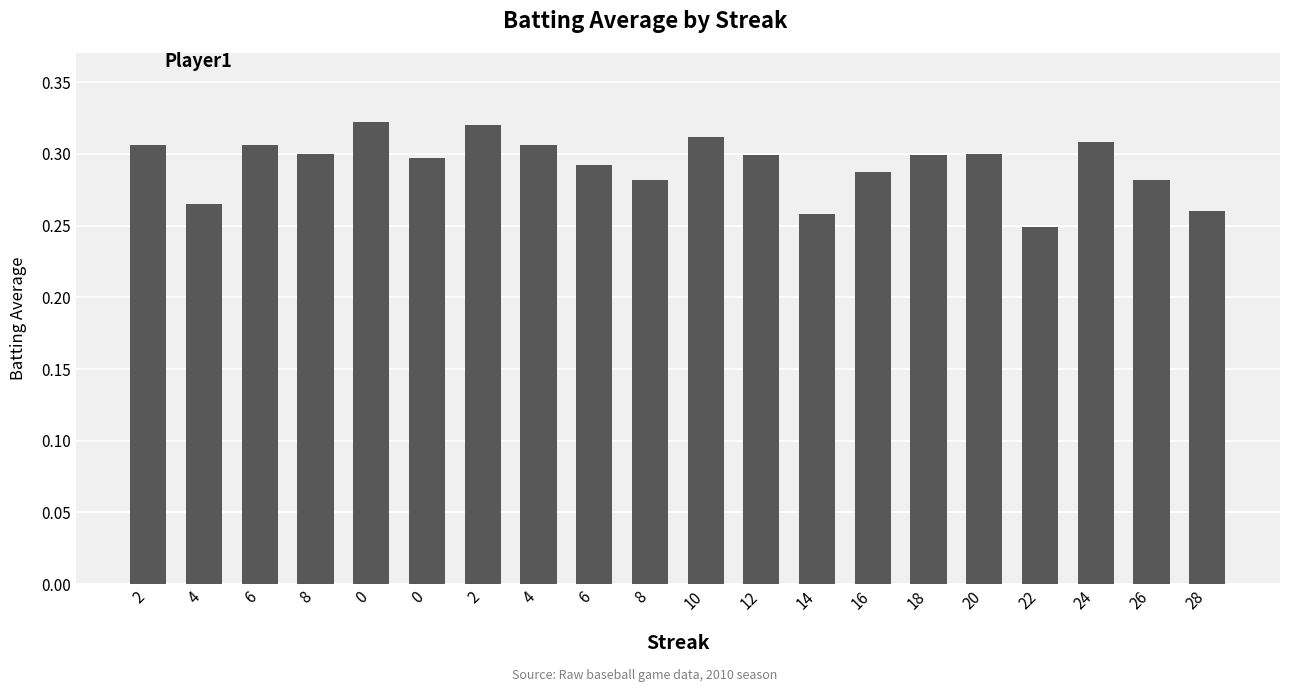

Reading right to left, transcribe all the data shown in this chart.

28=0.3	26=0.3	24=0.3	22=0.2	20=0.3	18=0.3	16=0.3	14=0.3	12=0.3	10=0.3	8=0.3	6=0.3	4=0.3	2=0.3	0=0.3	0=0.3	8=0.3	6=0.3	4=0.3	2=0.3